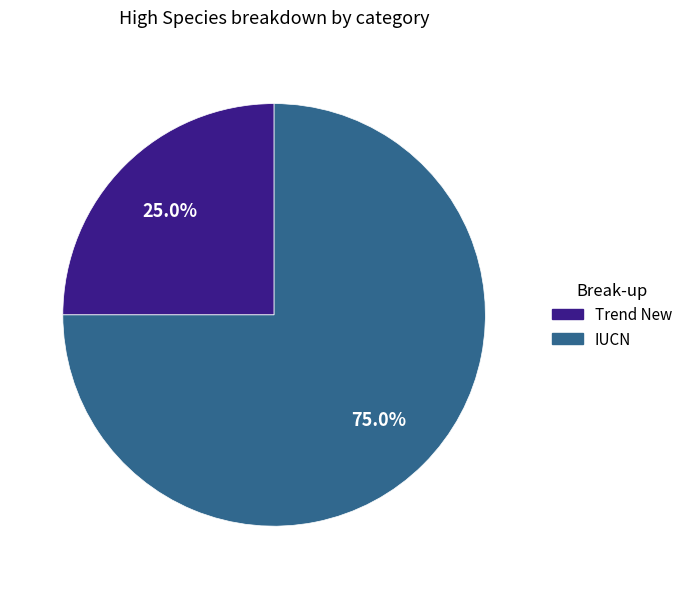

Which category has the biggest portion of the pie?

IUCN